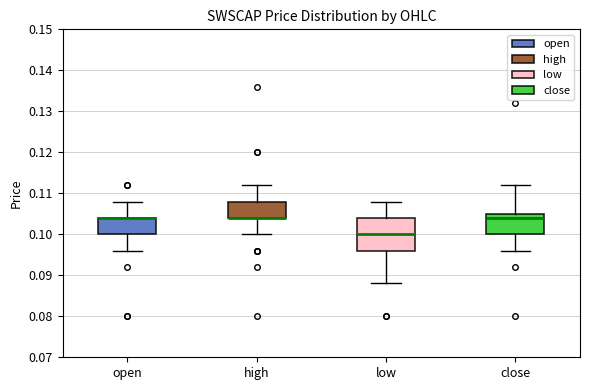

Where is the lower edge of the box for low on the y-axis? The values are not printed on the chart, so give them approximately, as read against the axis.

0.096